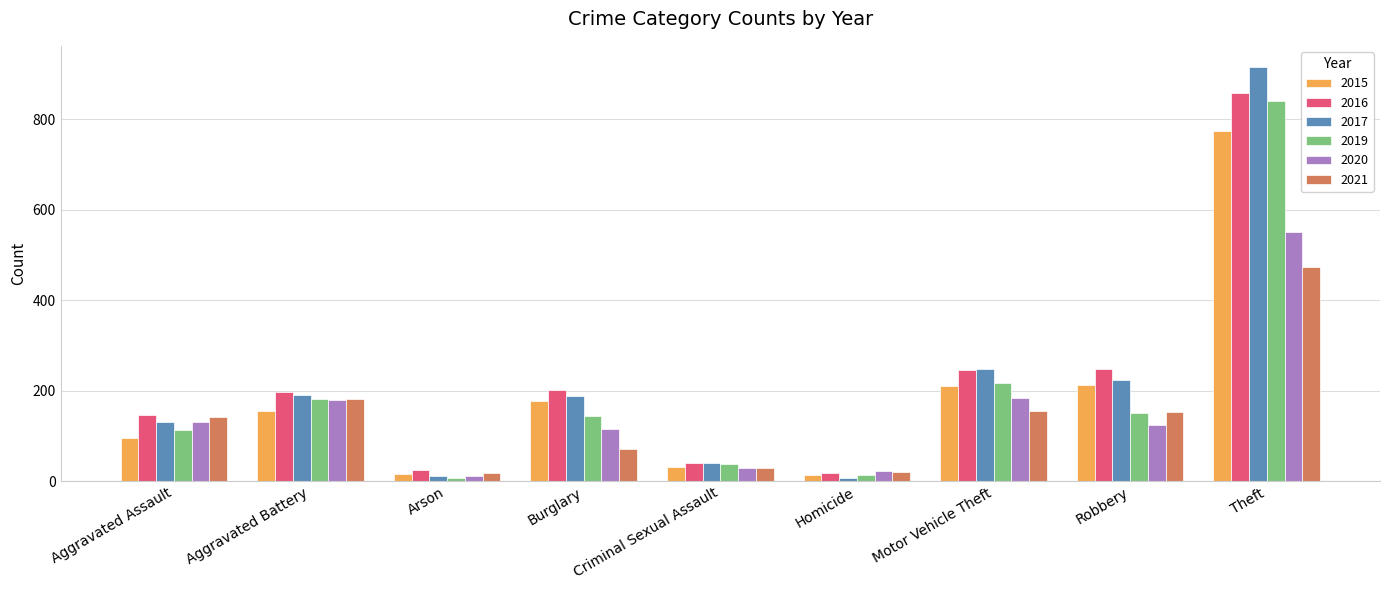

The value of 2019 at Criminal Sexual Assault is 37. True or false?

True